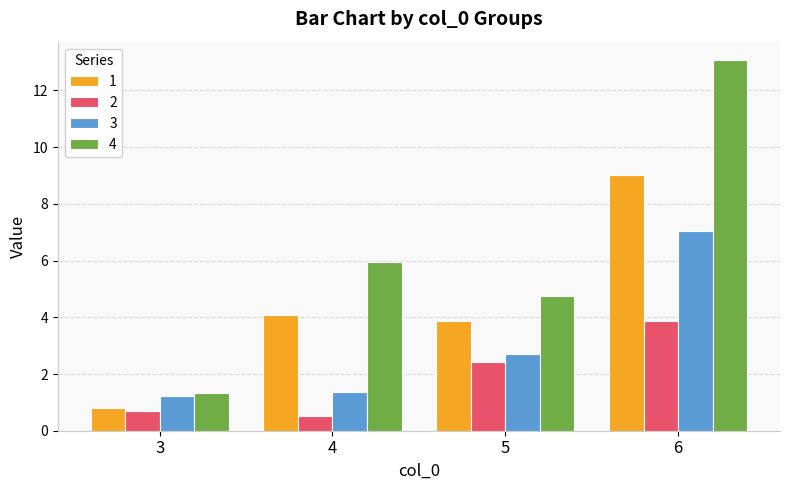

Between 3 and 4, which series saw the biggest shift?

4